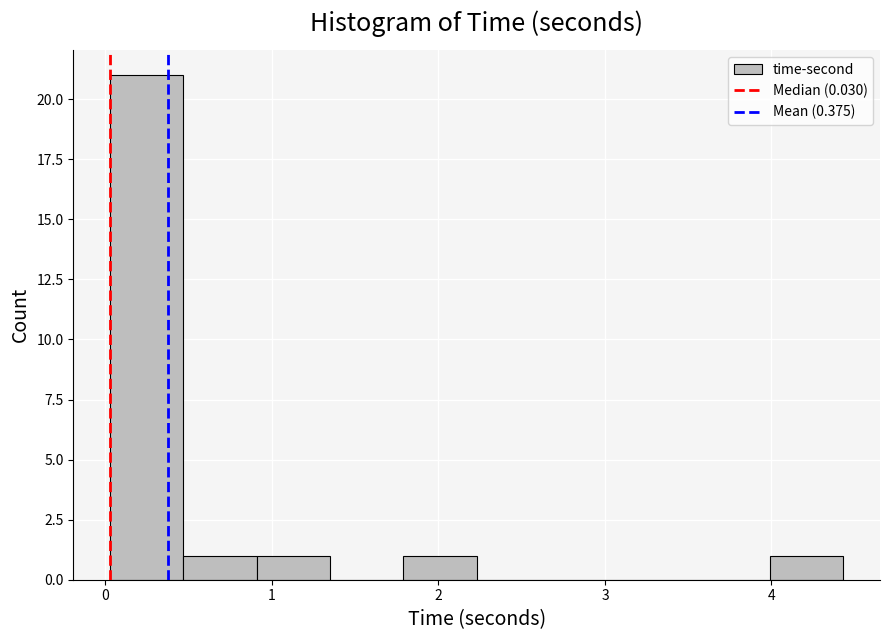

Reading left to right, transcribe this chart: for each bar, give the range it covers on the x-axis and its height. Neither the bar edges nor the heights are printed on the chart, so give them approximately, as read against the axes.

0.0 to 0.5: 21
0.5 to 0.9: 1
0.9 to 1.3: 1
1.3 to 1.8: 0
1.8 to 2.2: 1
2.2 to 2.7: 0
2.7 to 3.1: 0
3.1 to 3.6: 0
3.6 to 4.0: 0
4.0 to 4.4: 1